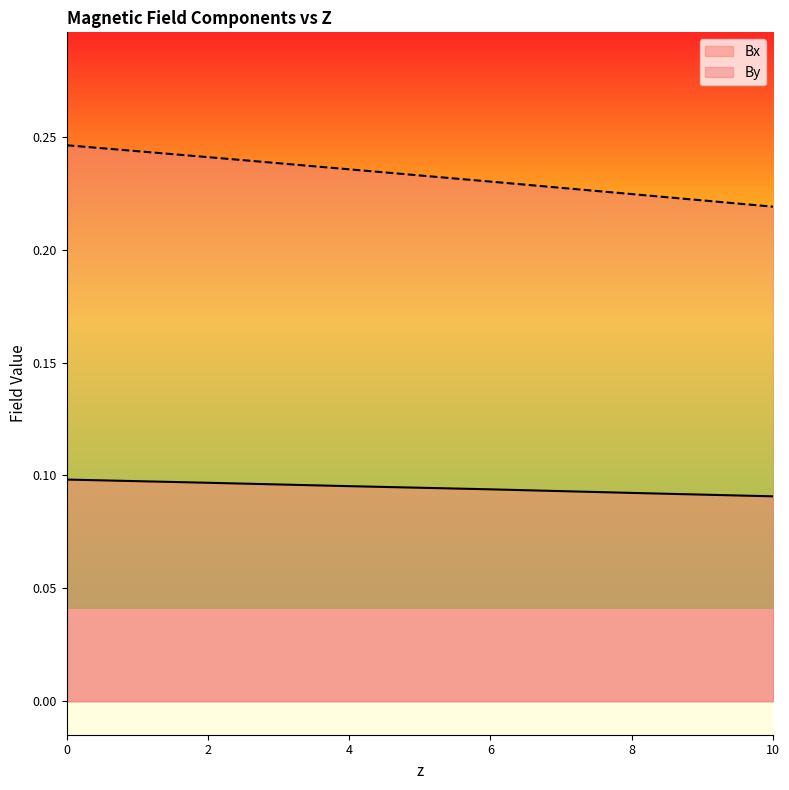

True or false: By and Bx intersect in this chart.

False